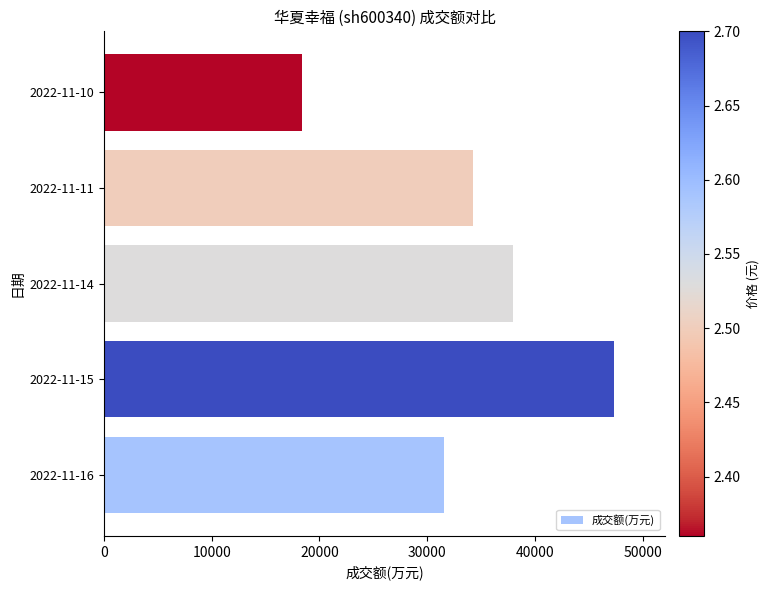

List the labels in order of value, smallest first.

2022-11-10, 2022-11-16, 2022-11-11, 2022-11-14, 2022-11-15